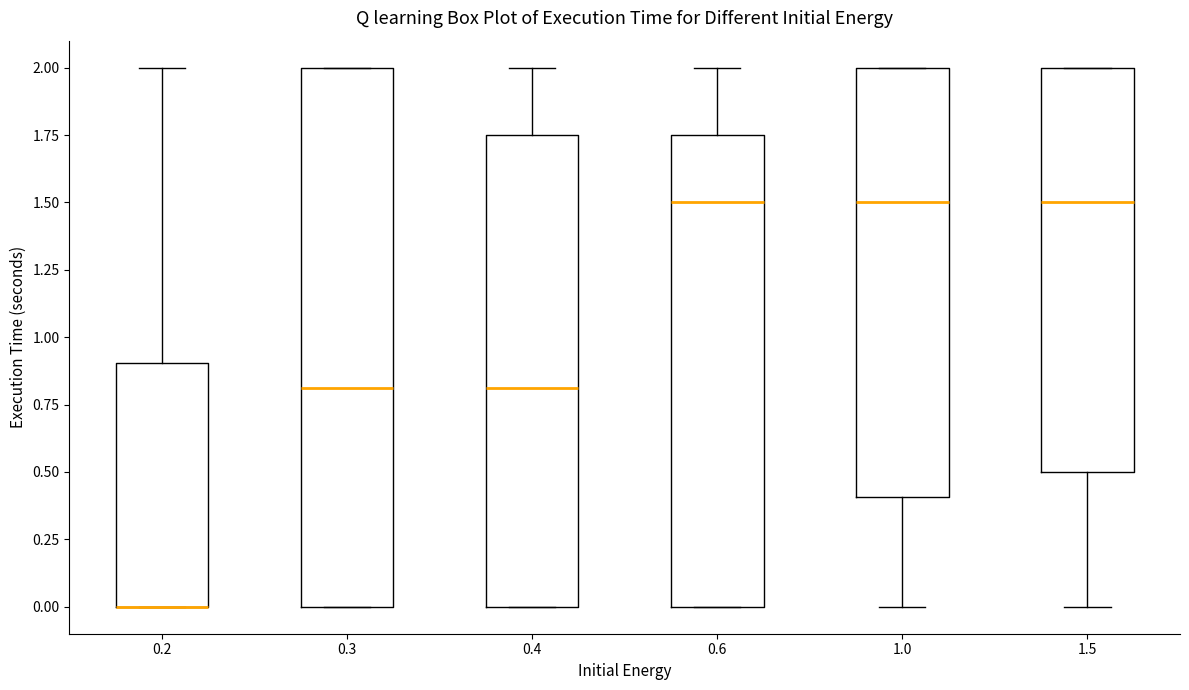

Reading left to right, read every box against the y-axis: the position of its median line, the range the box covers, and the ends of its whiskers. The values are not printed on the chart, so give them approximately, as read against the axis.

0.2: median 0.00 (drawn on the box's lower edge), box 0.00 to 0.90, whiskers 0.00 to 2.00
0.3: median 0.80, box 0.00 to 2.00, whiskers 0.00 to 2.00
0.4: median 0.80, box 0.00 to 1.75, whiskers 0.00 to 2.00
0.6: median 1.50, box 0.00 to 1.75, whiskers 0.00 to 2.00
1.0: median 1.50, box 0.40 to 2.00, whiskers 0.00 to 2.00
1.5: median 1.50, box 0.50 to 2.00, whiskers 0.00 to 2.00